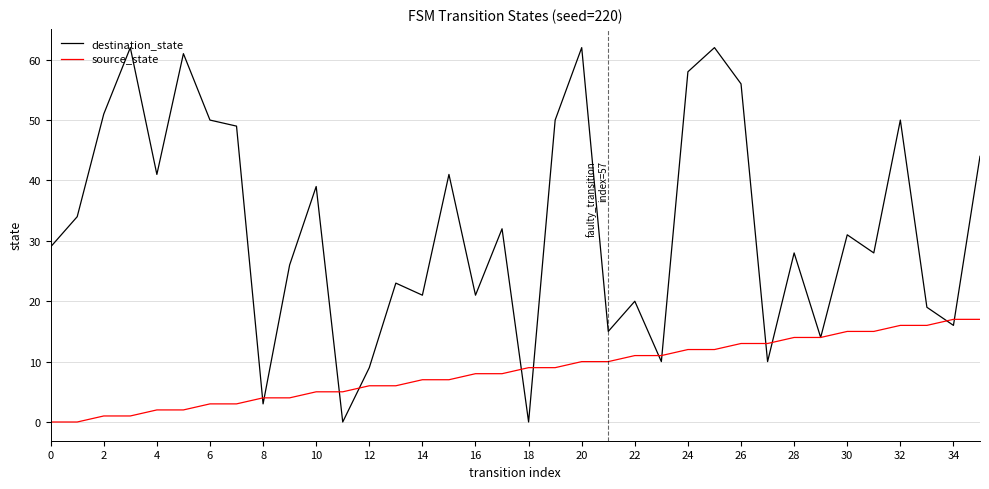

List the series in order of their peak value, lowest first.

source_state, destination_state